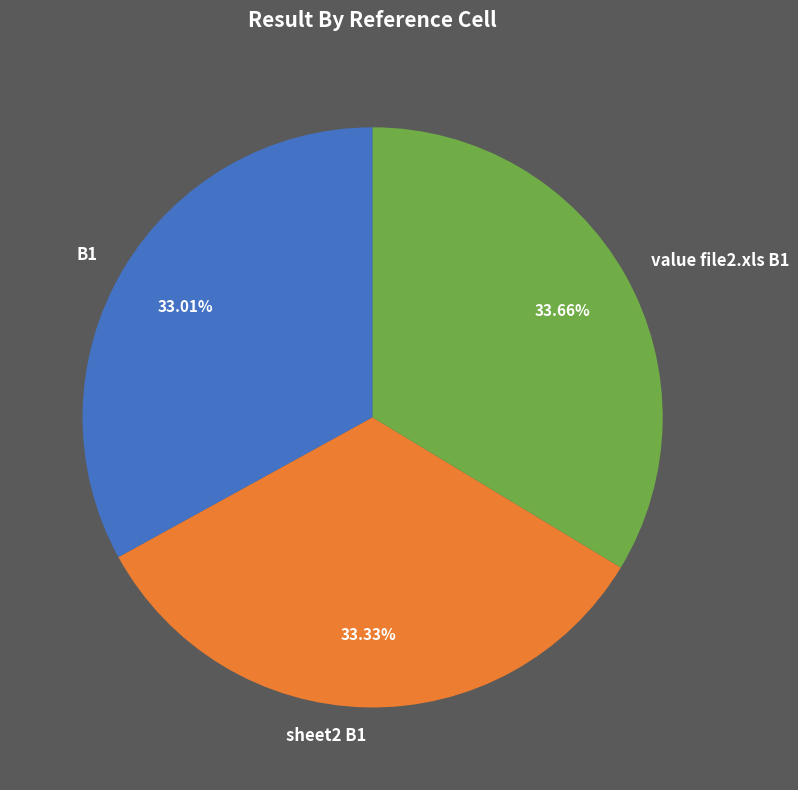

Is there any slice that represents more than half of the pie?

No